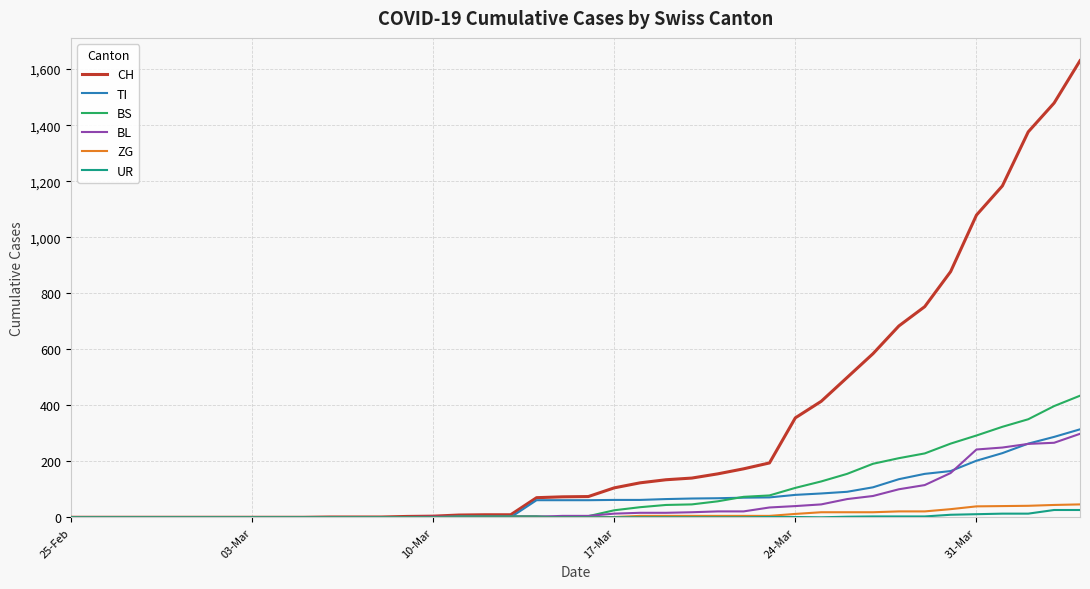

What is the greatest value displayed?

1630